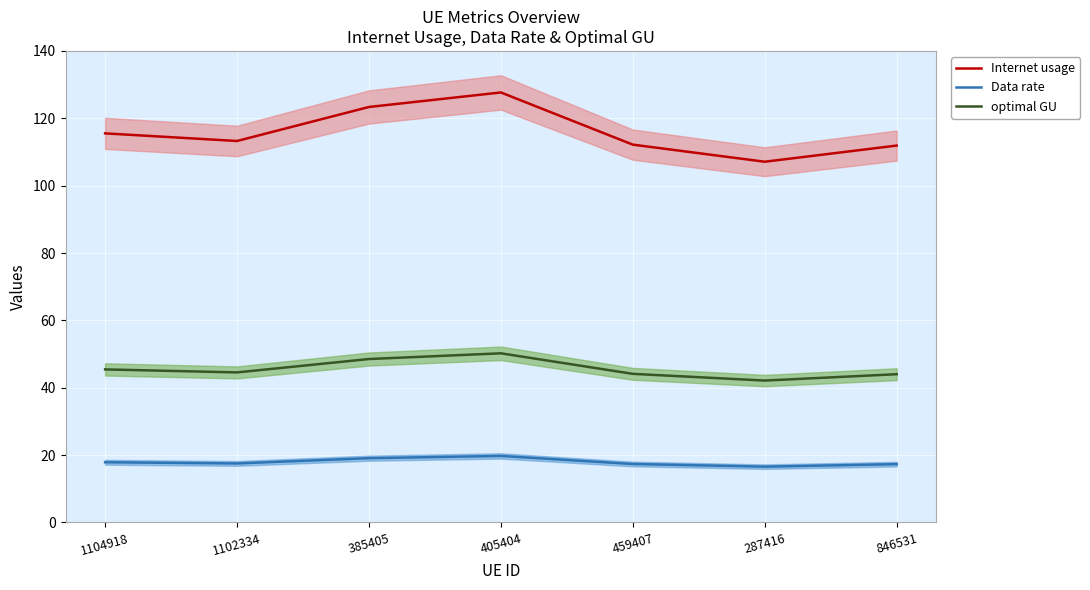

Which series has the largest total across all categories?

Internet usage